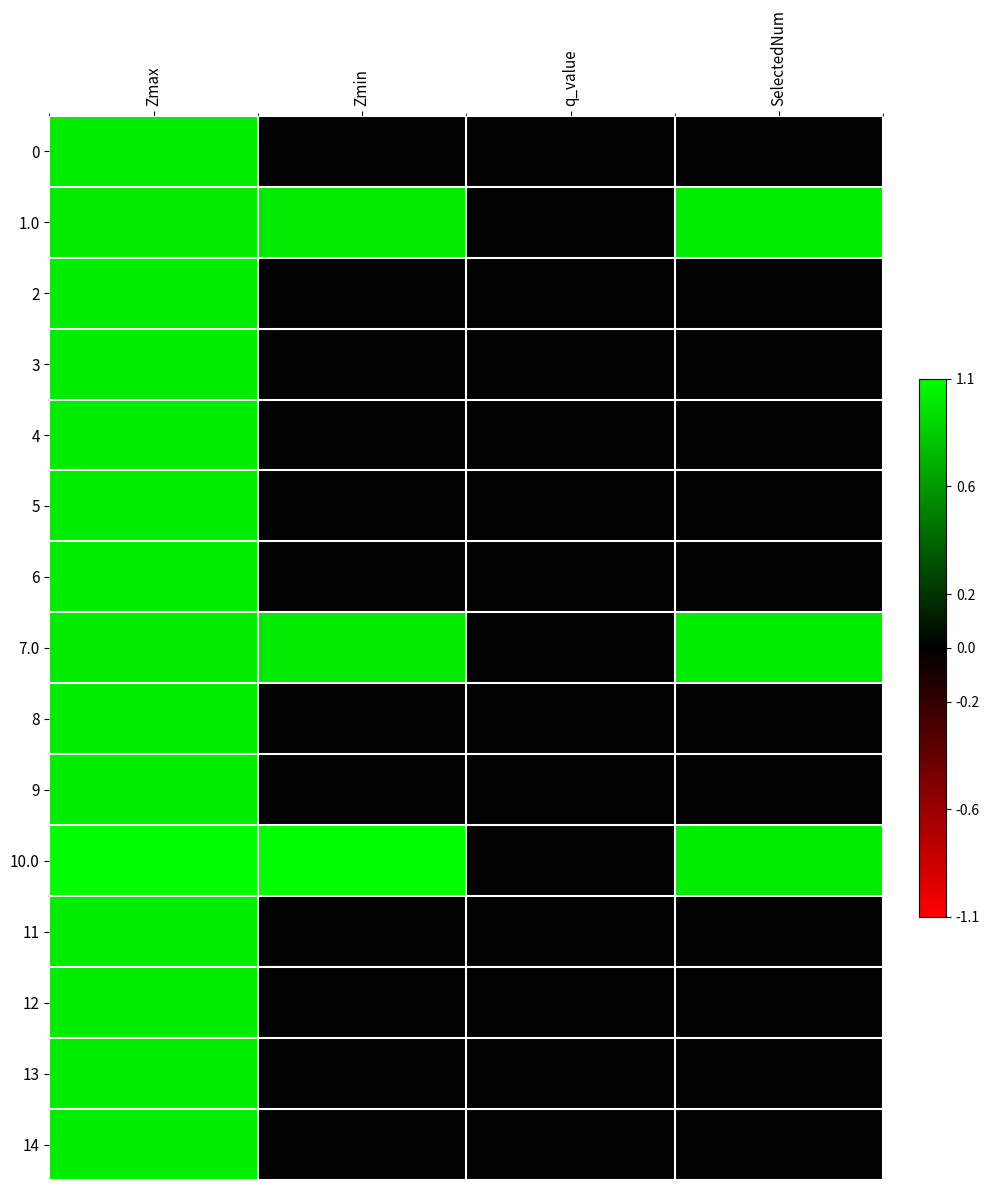

Reading left to right, list all the values displayed in this chart.

0: Zmax=1.0	Zmin=0.0	q_value=0.0	SelectedNum=0.0
1.0: Zmax=1.0	Zmin=1.0	q_value=-0.0	SelectedNum=1.0
2: Zmax=1.0	Zmin=0.0	q_value=0.0	SelectedNum=0.0
3: Zmax=1.0	Zmin=0.0	q_value=0.0	SelectedNum=0.0
4: Zmax=1.0	Zmin=0.0	q_value=0.0	SelectedNum=0.0
5: Zmax=1.0	Zmin=0.0	q_value=0.0	SelectedNum=0.0
6: Zmax=1.0	Zmin=0.0	q_value=0.0	SelectedNum=0.0
7.0: Zmax=1.0	Zmin=1.0	q_value=-0.0	SelectedNum=1.0
8: Zmax=1.0	Zmin=0.0	q_value=0.0	SelectedNum=0.0
9: Zmax=1.0	Zmin=0.0	q_value=0.0	SelectedNum=0.0
10.0: Zmax=1.1	Zmin=1.1	q_value=-0.0	SelectedNum=1.0
11: Zmax=1.0	Zmin=0.0	q_value=0.0	SelectedNum=0.0
12: Zmax=1.0	Zmin=0.0	q_value=0.0	SelectedNum=0.0
13: Zmax=1.0	Zmin=0.0	q_value=0.0	SelectedNum=0.0
14: Zmax=1.0	Zmin=0.0	q_value=0.0	SelectedNum=0.0